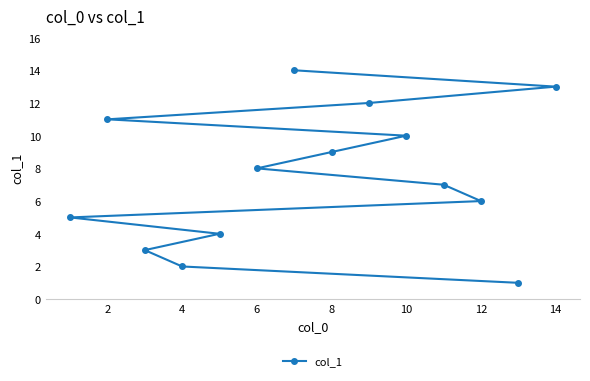

What is the difference between the maximum and minimum values?

13